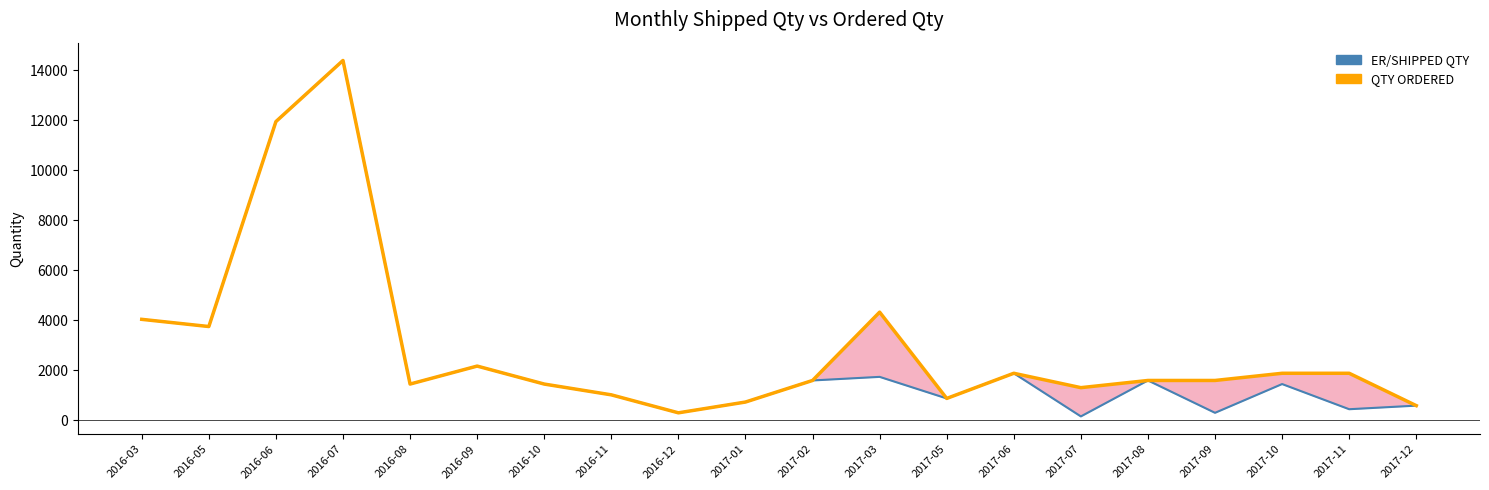

Between 2016-06 and 2017-05, which series saw the biggest shift?

ER/SHIPPED QTY